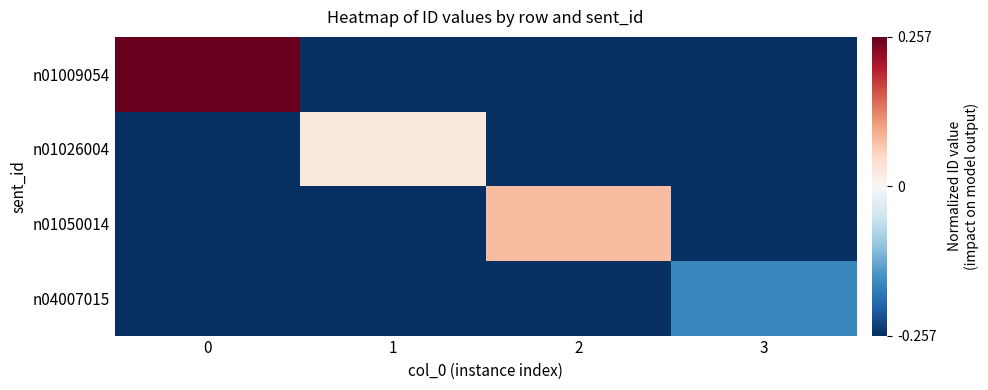

What is the spread (max minus min) of values at 3?

0.1